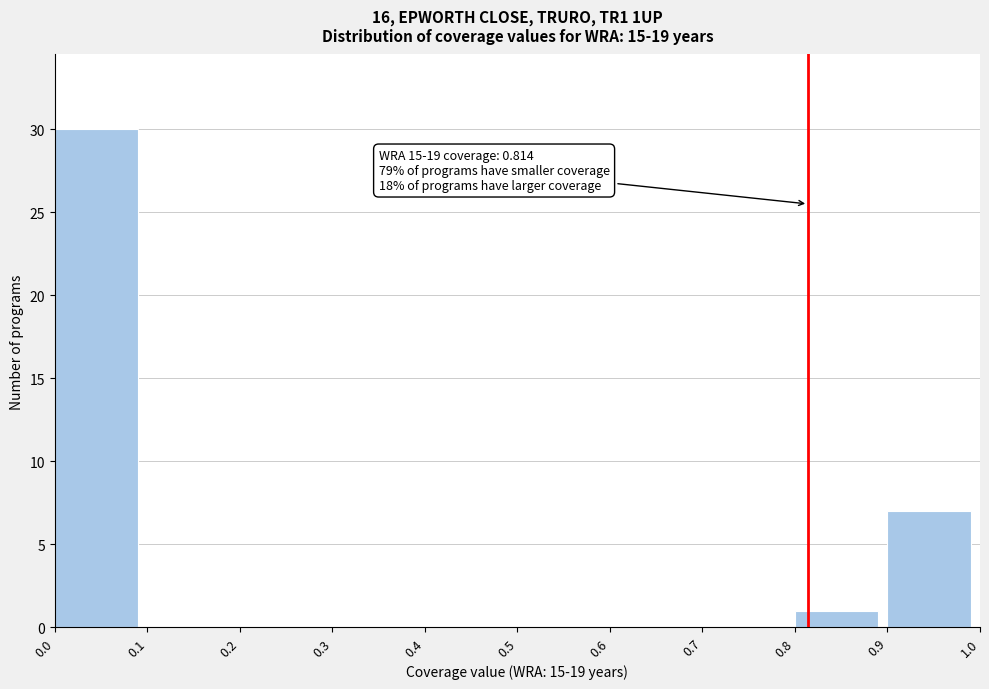

Which range on the x-axis has the tallest bar?

0.0 to 0.1